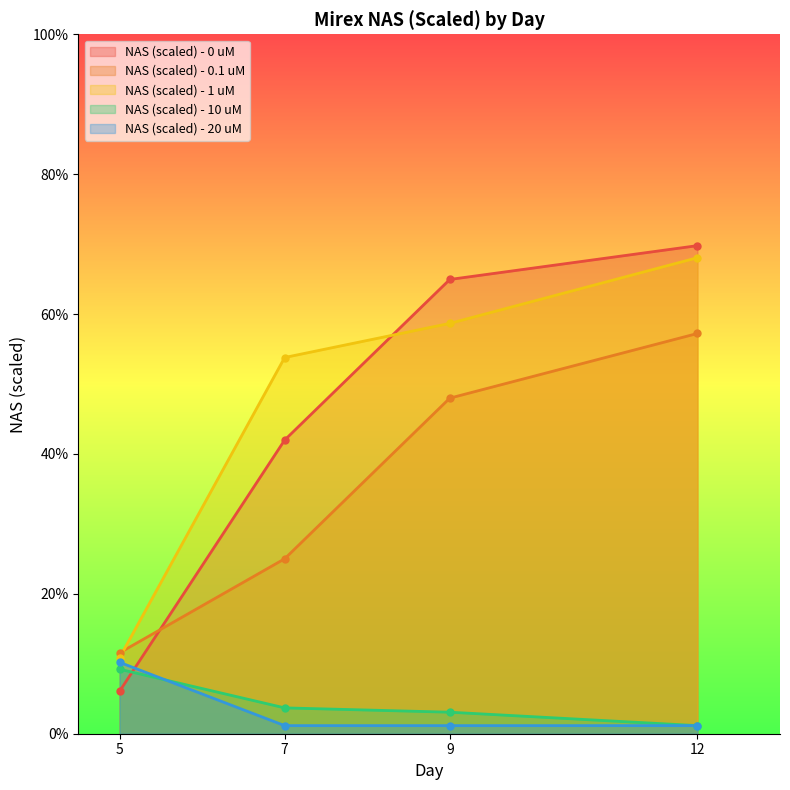

What are all the series names shown in the legend?

NAS (scaled) - 0 uM, NAS (scaled) - 0.1 uM, NAS (scaled) - 1 uM, NAS (scaled) - 10 uM, NAS (scaled) - 20 uM